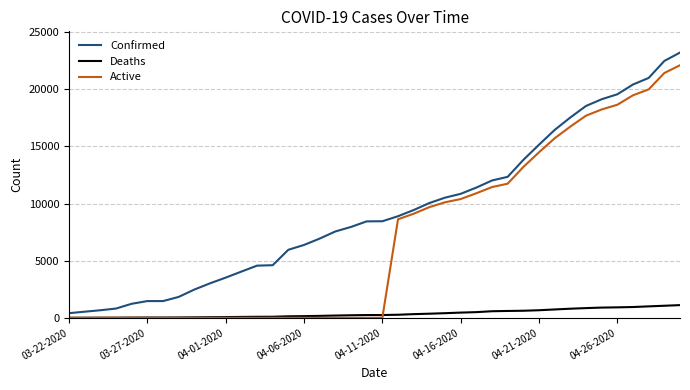

Which series has the largest total across all categories?

Confirmed